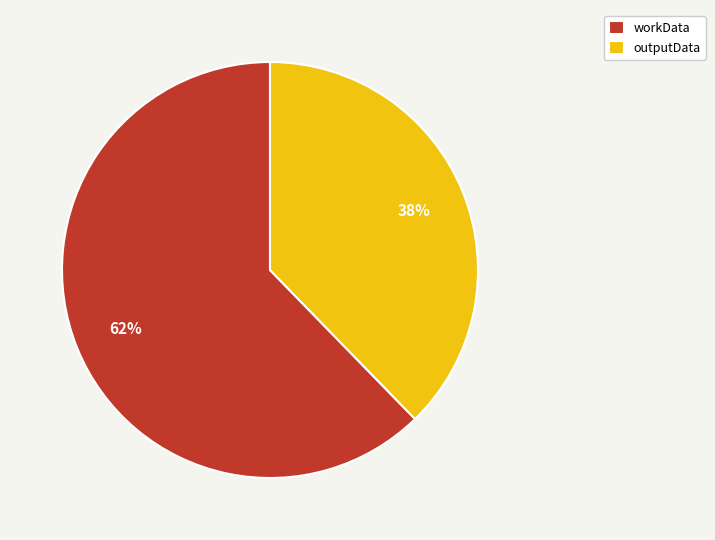

The outputData slice represents 29% of the pie. True or false?

False